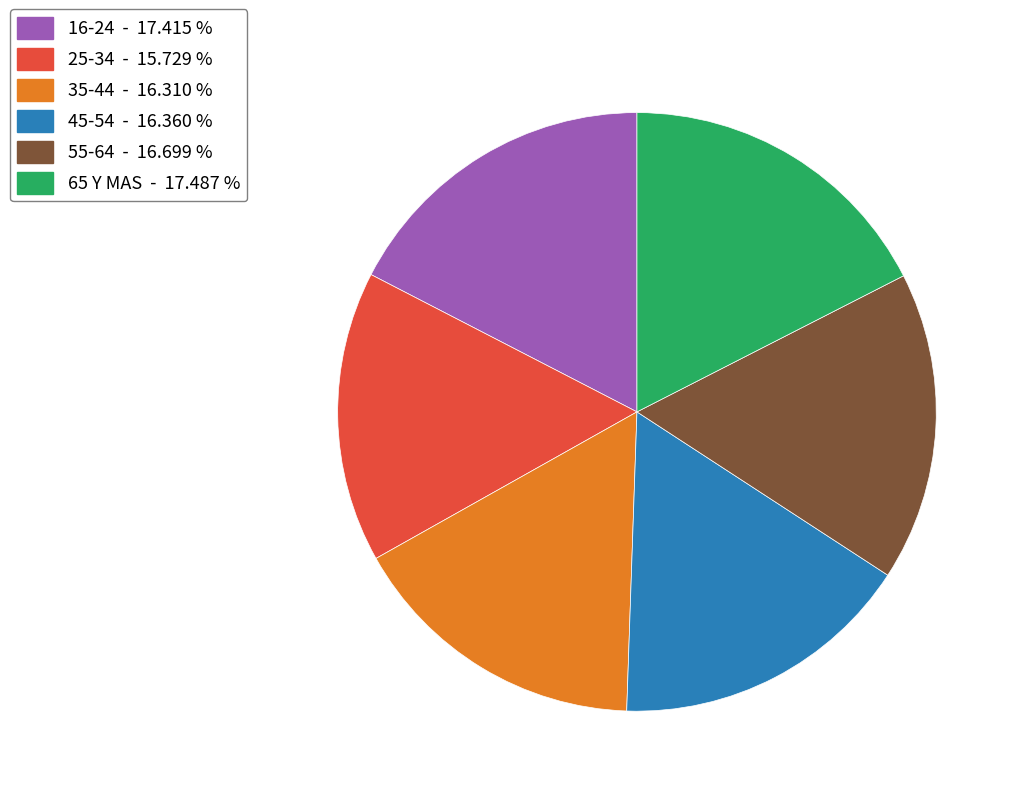

How many slices are in this pie chart?

6